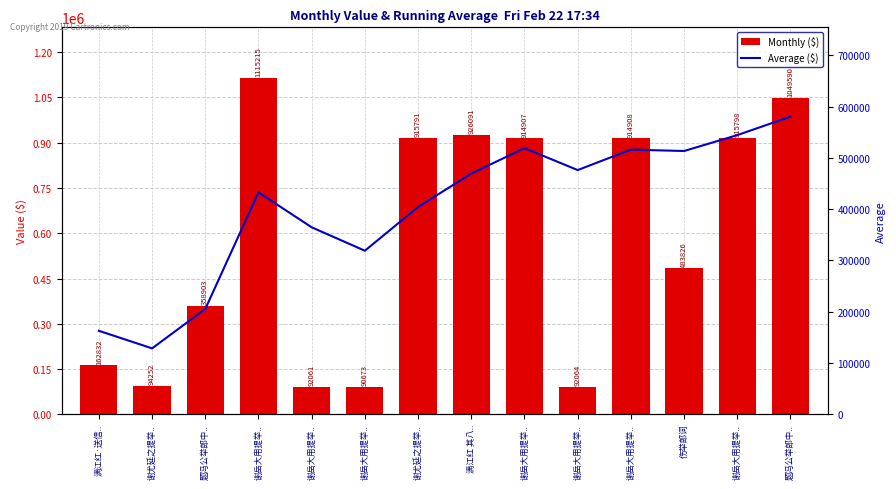

At which label is Average closest to 354517?

谢岳大用提举..